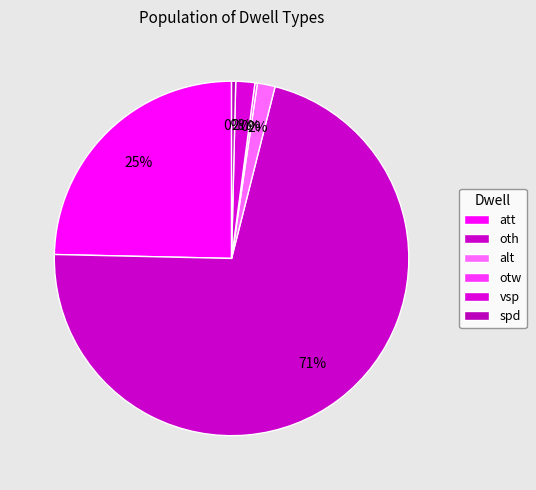

True or false: vsp accounts for 12% of the total.

False